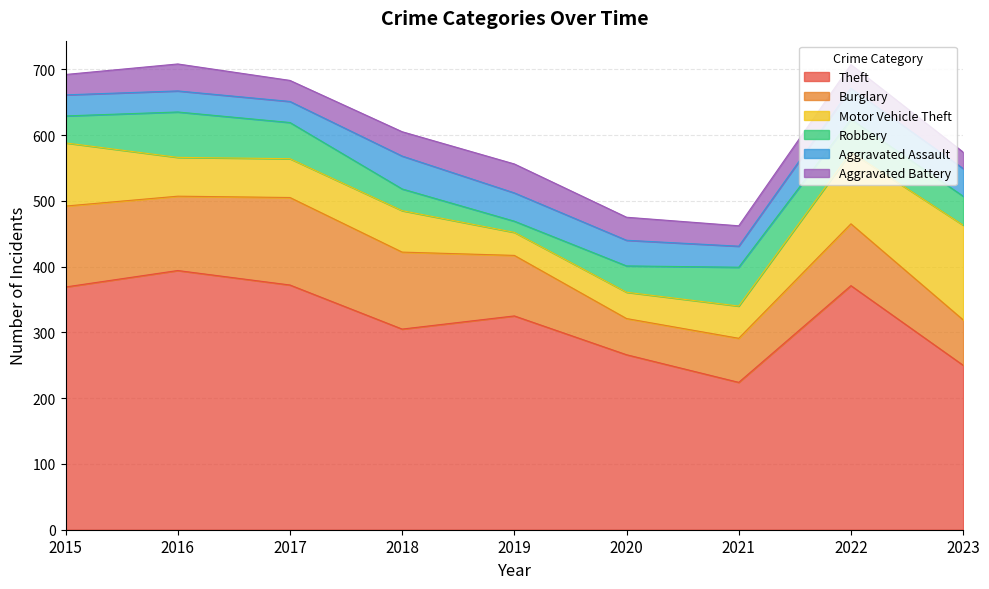

At which category does Robbery reach its first local peak?

2016